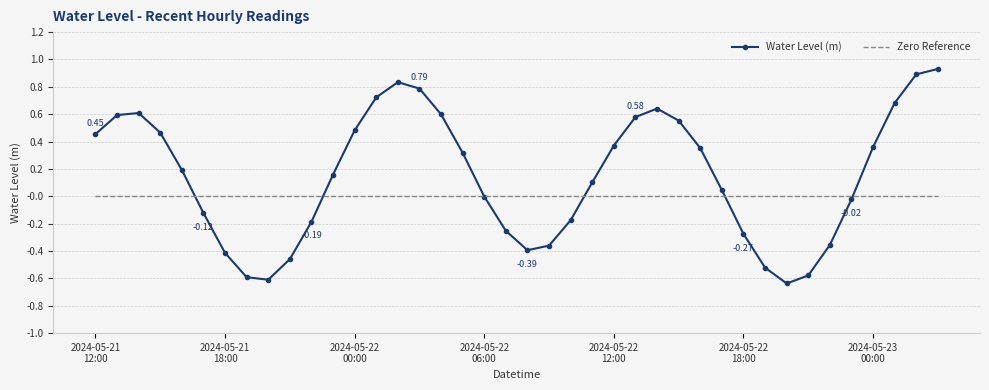

Rank the series by their maximum value, from lowest to highest.

Zero Reference, Water Level (m)